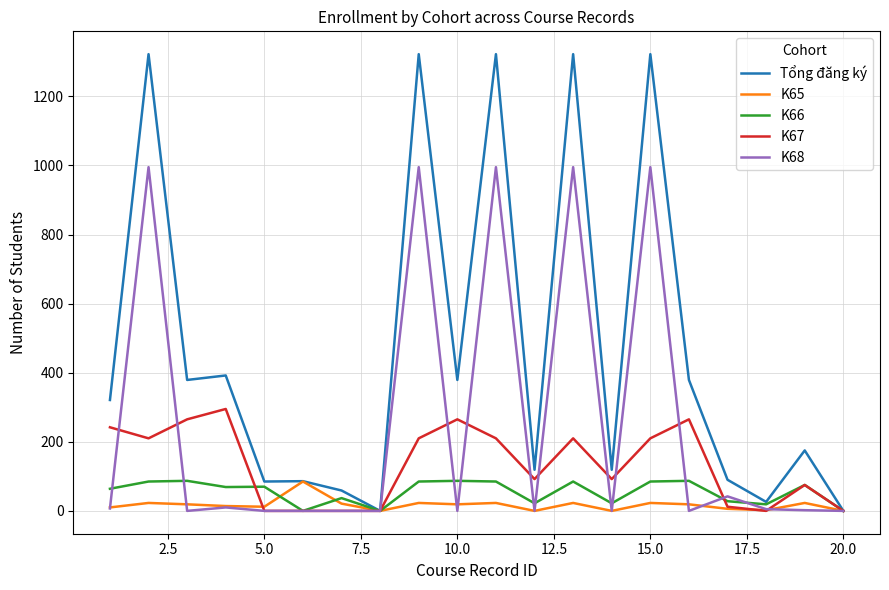

What are all the series names shown in the legend?

Tổng đăng ký, K65, K66, K67, K68